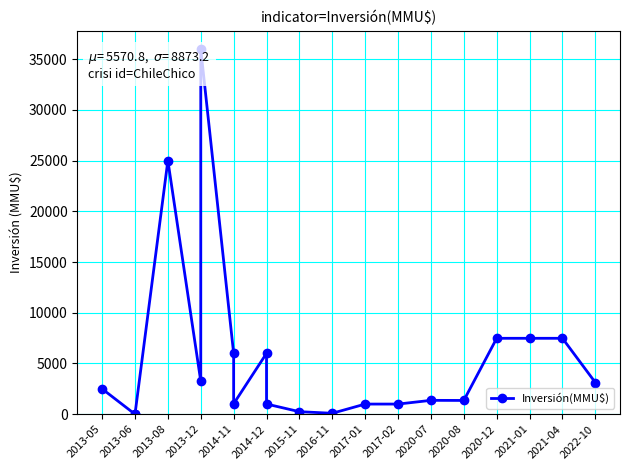

What is the difference between the maximum and minimum values?

36000